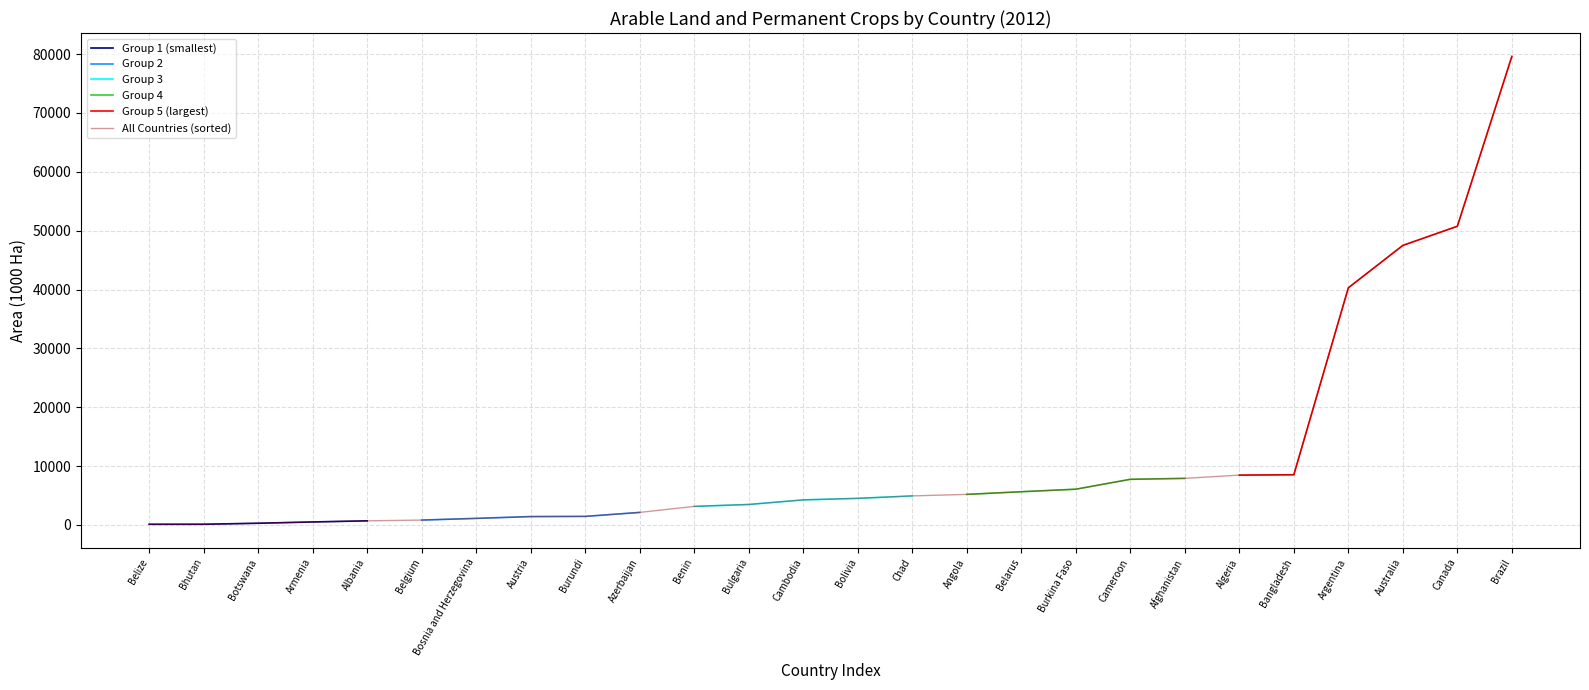

Which has a higher value, Botswana or Burundi?

Burundi